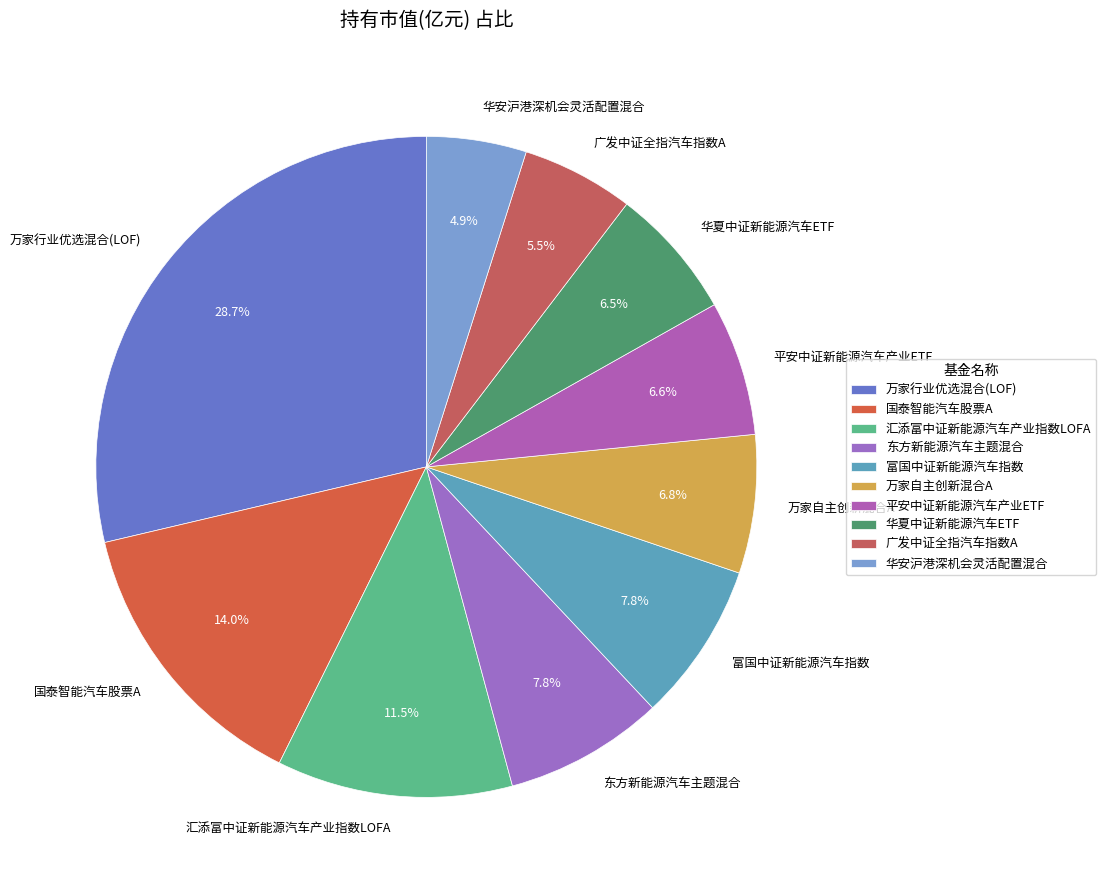

What is the largest slice in the pie chart?

万家行业优选混合(LOF)